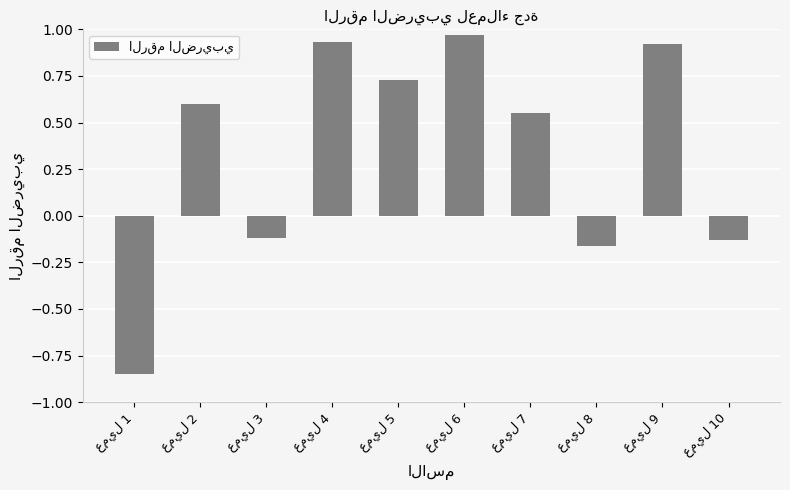

What is the average value?

0.3